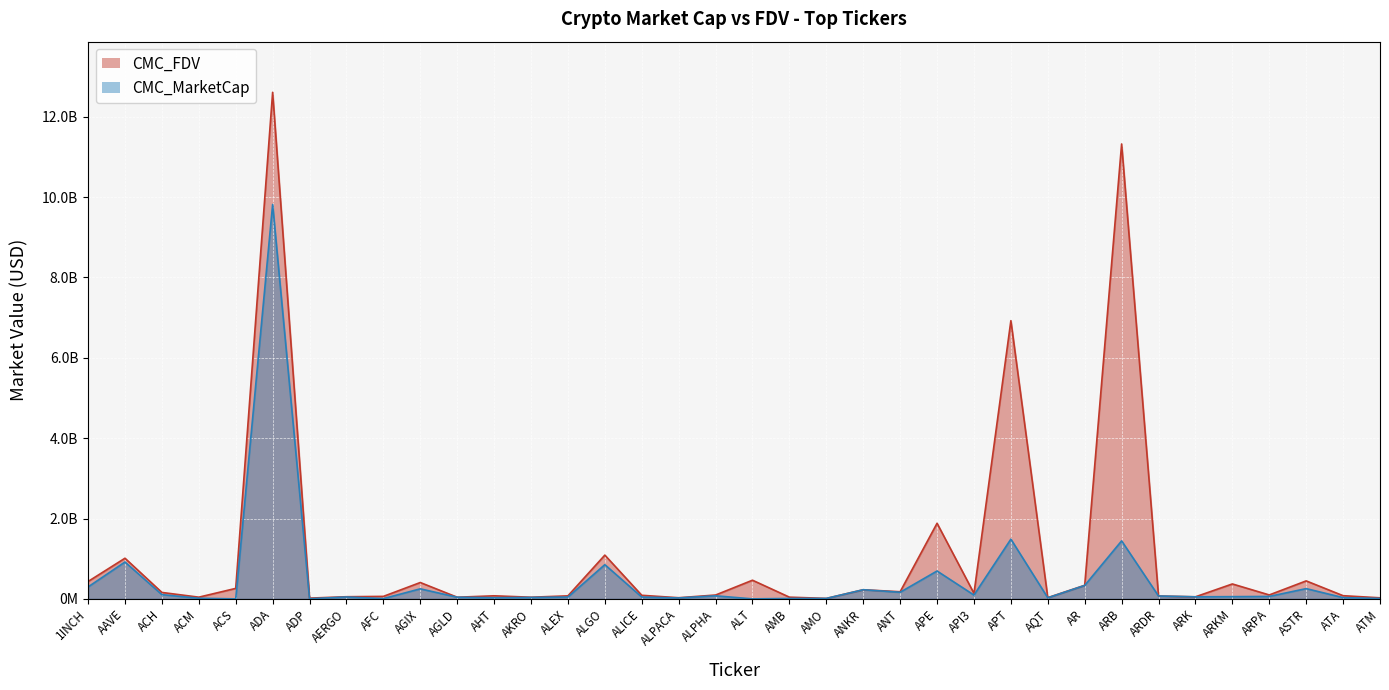

True or false: CMC_MarketCap and CMC_FDV cross at least once.

False